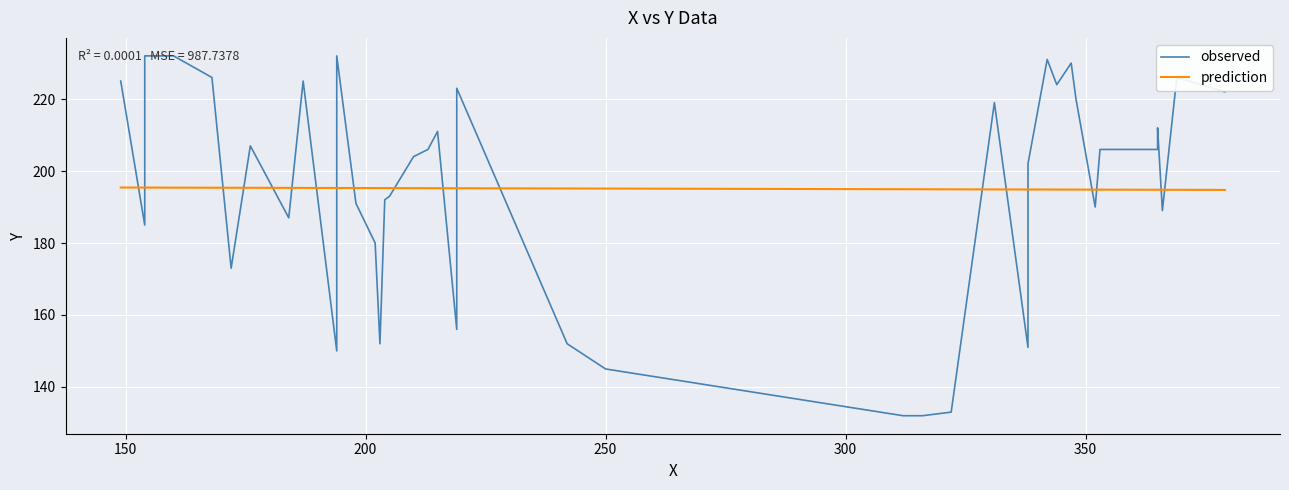

How many times do prediction and observed cross each other?

20